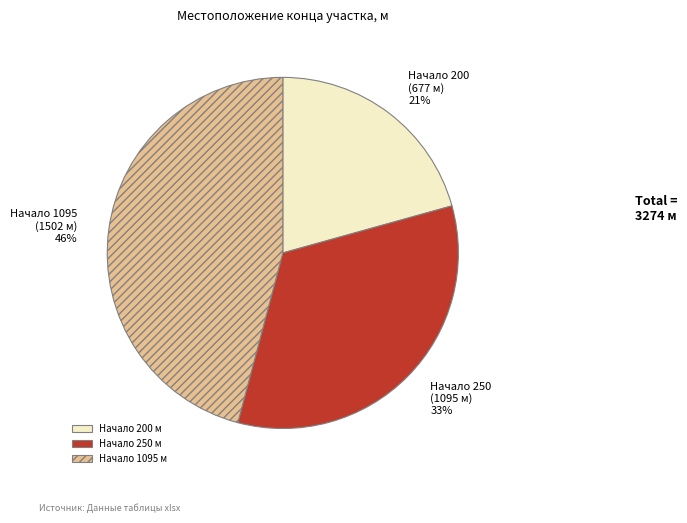

To the nearest percent, what percentage of the pie is Начало 250?

33%